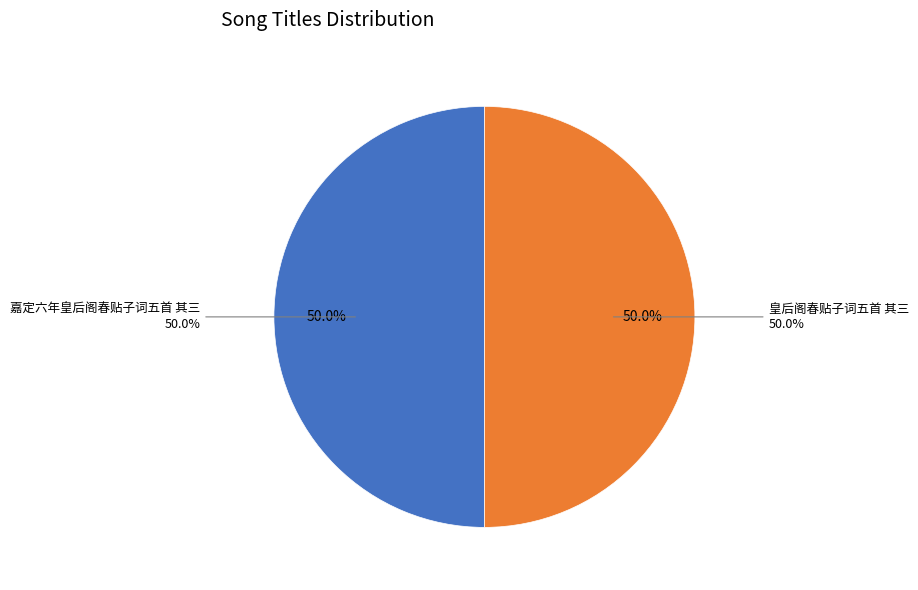

Which slice is the largest?

嘉定六年皇后阁春贴子词五首 其三